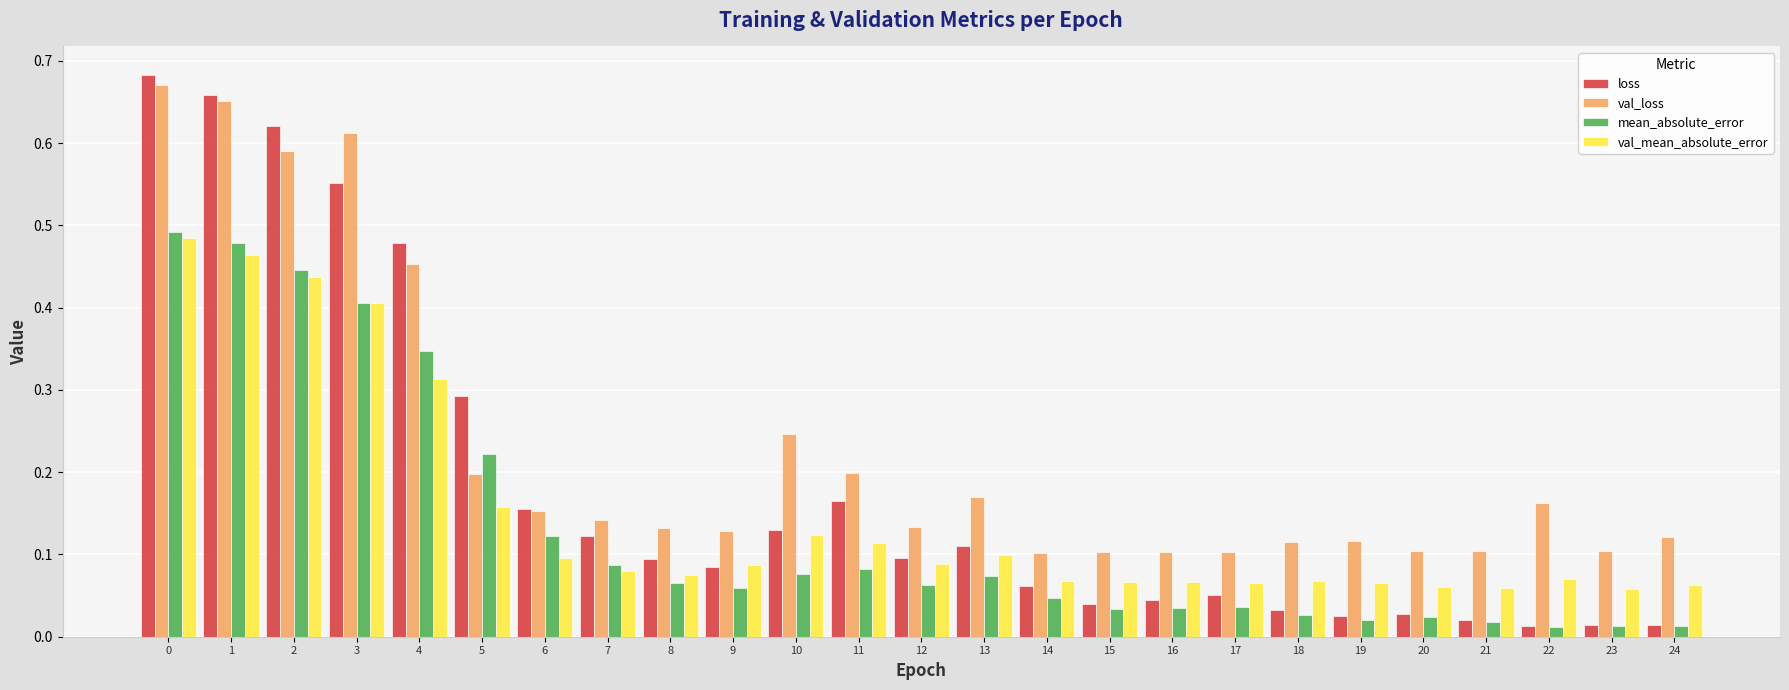

The value of val_mean_absolute_error at 19 is 0.0. True or false?

False